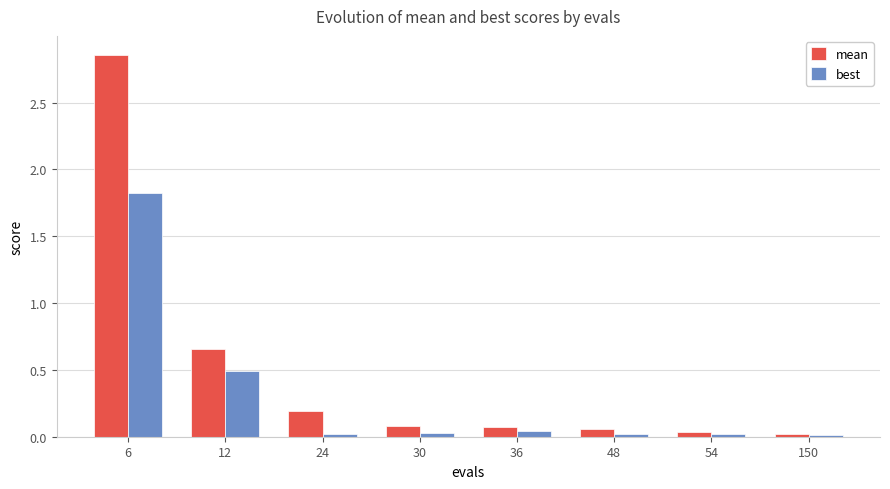

Is it true that mean equals 0.1 at 48?

True